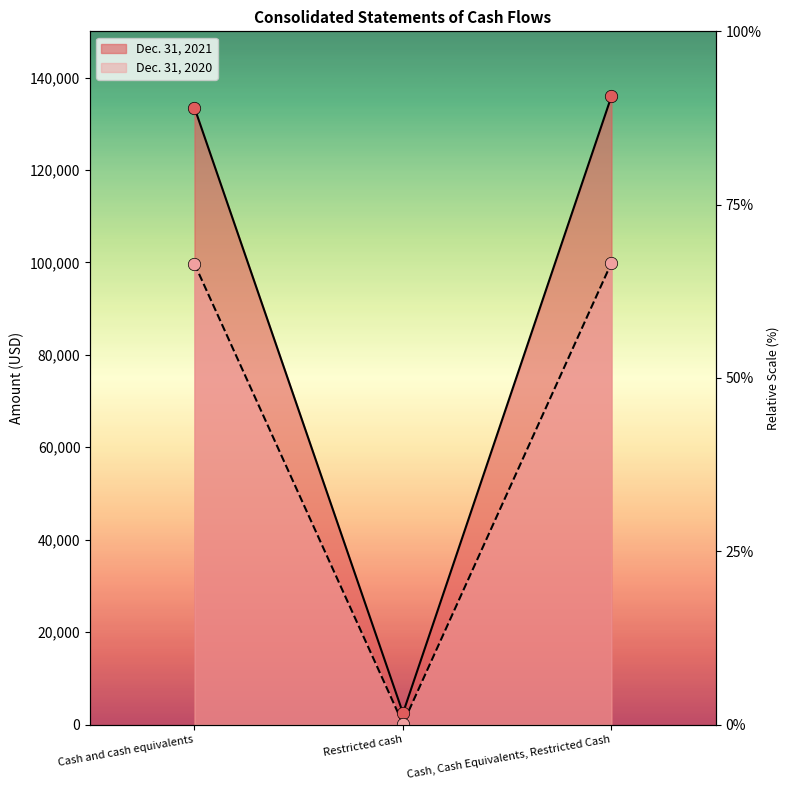

Is the value of Dec. 31, 2021 at Restricted cash greater than the value of Dec. 31, 2020 at Cash and cash equivalents?

No